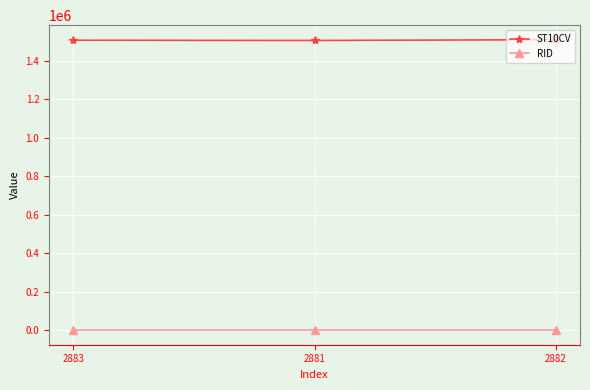

How many ST10CV values are between 1504360 and 1508350?

3